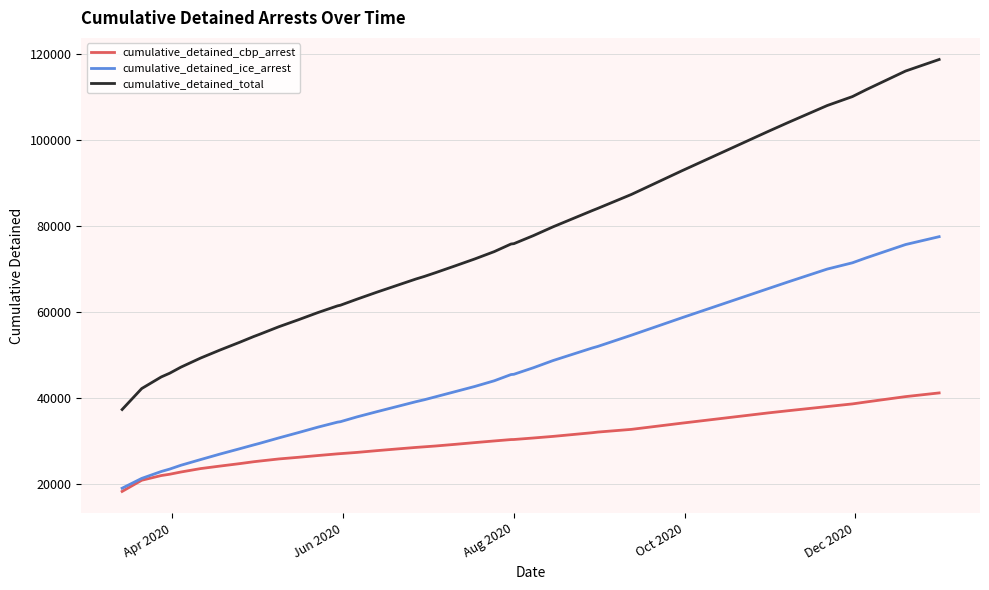

True or false: cumulative_detained_cbp_arrest and cumulative_detained_total intersect in this chart.

False